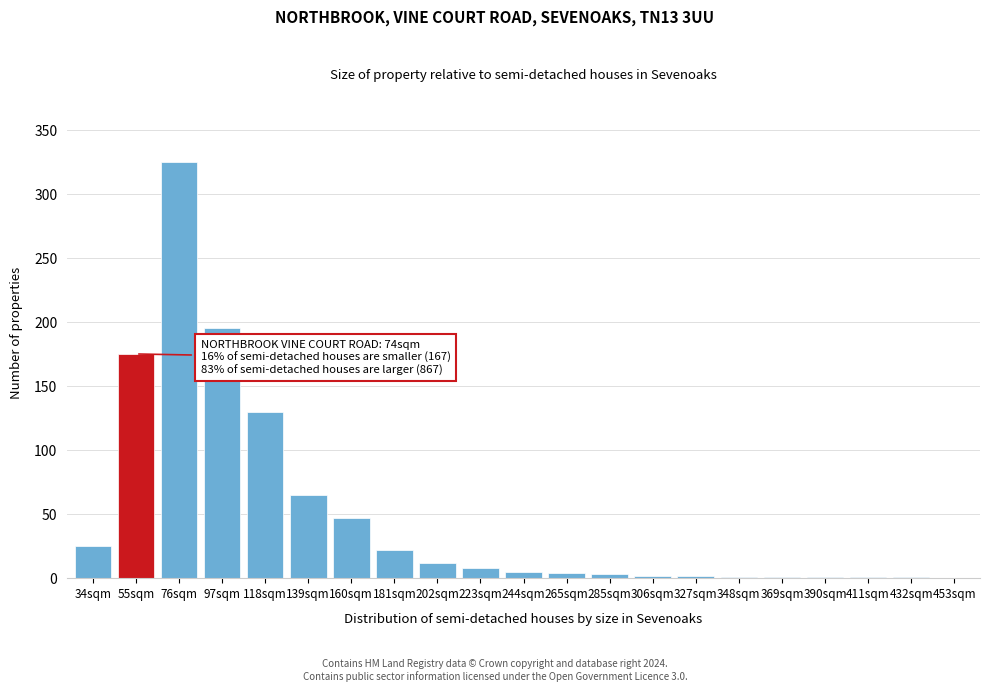

Approximately how many times larger is the value at 139sqm compared to 55sqm?

0.4